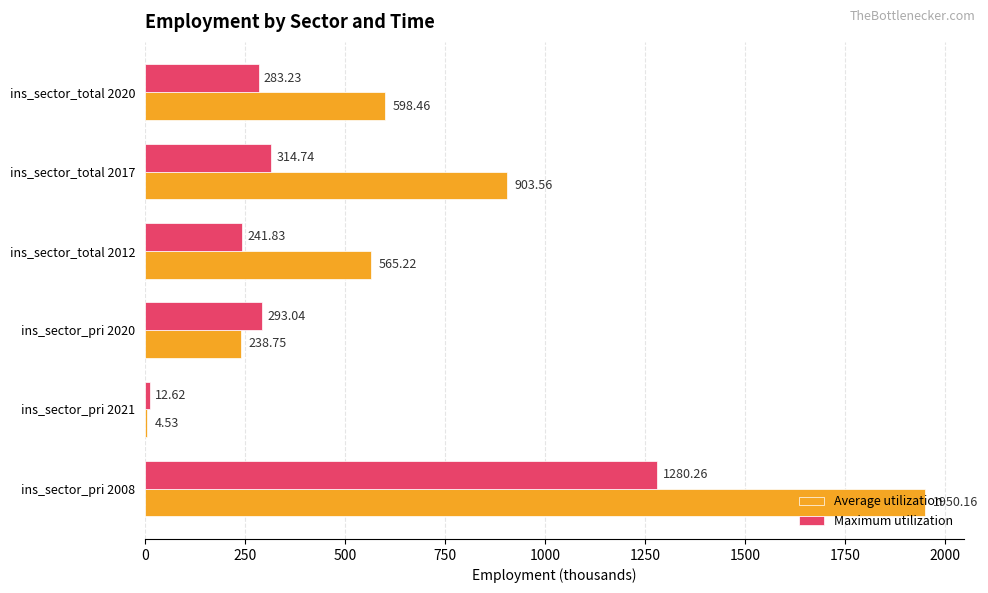

Which series has the widest spread of values?

Average utilization